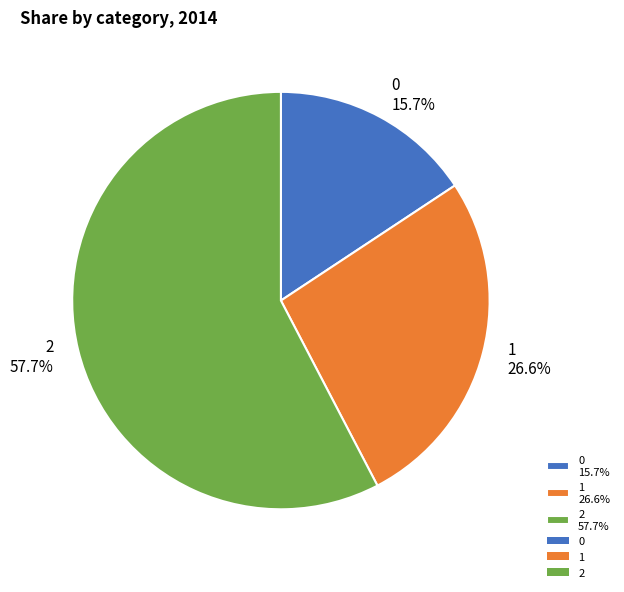

Is the sum of 1 and 2 greater than half?

Yes